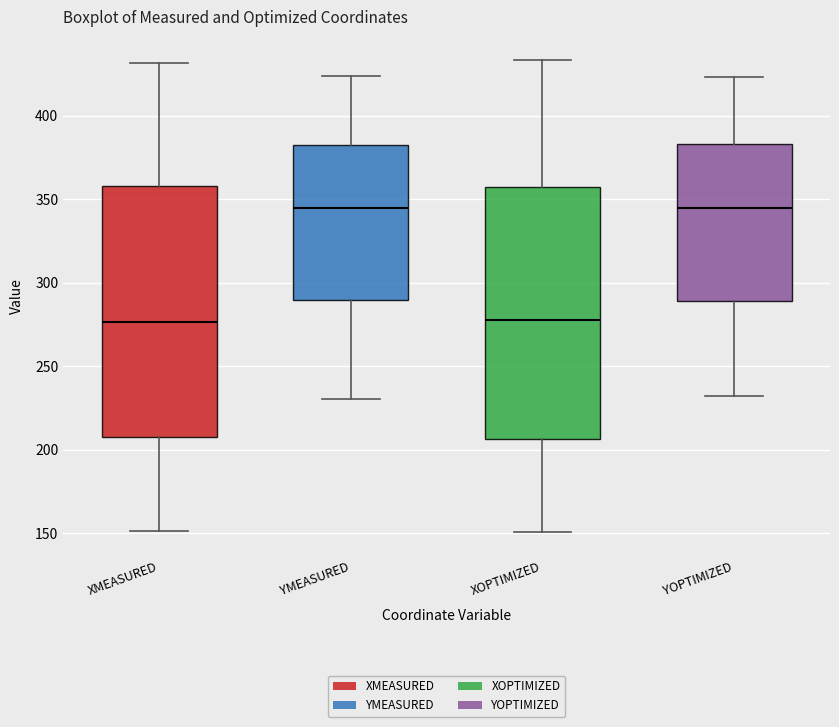

Reading left to right, read every box against the y-axis: the position of its median line, the range the box covers, and the ends of its whiskers. The values are not printed on the chart, so give them approximately, as read against the axis.

XMEASURED: median 275, box 205 to 360, whiskers 150 to 430
YMEASURED: median 345, box 290 to 385, whiskers 230 to 425
XOPTIMIZED: median 280, box 205 to 355, whiskers 150 to 435
YOPTIMIZED: median 345, box 290 to 385, whiskers 230 to 425